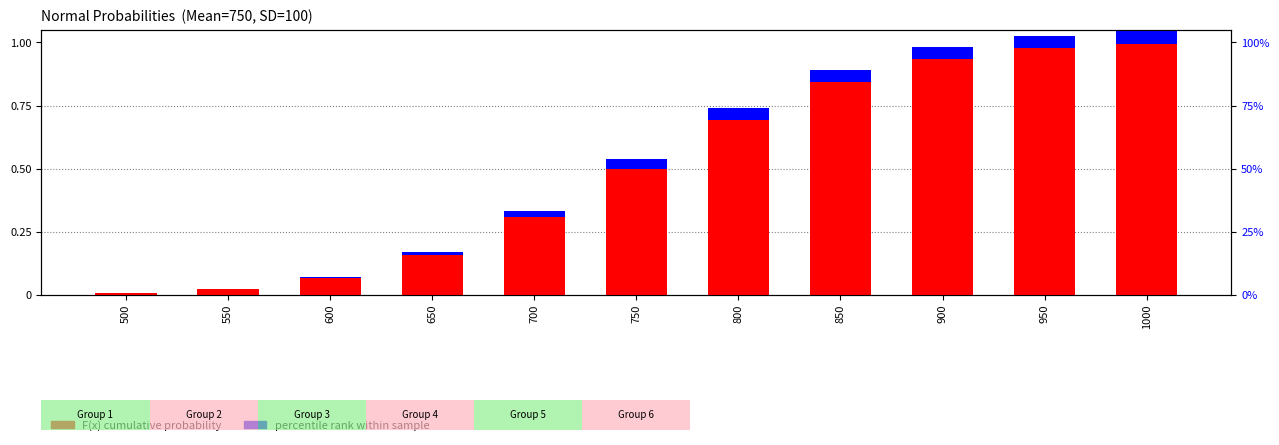

Where is percentile rank within sample nearest to the value 0?

500